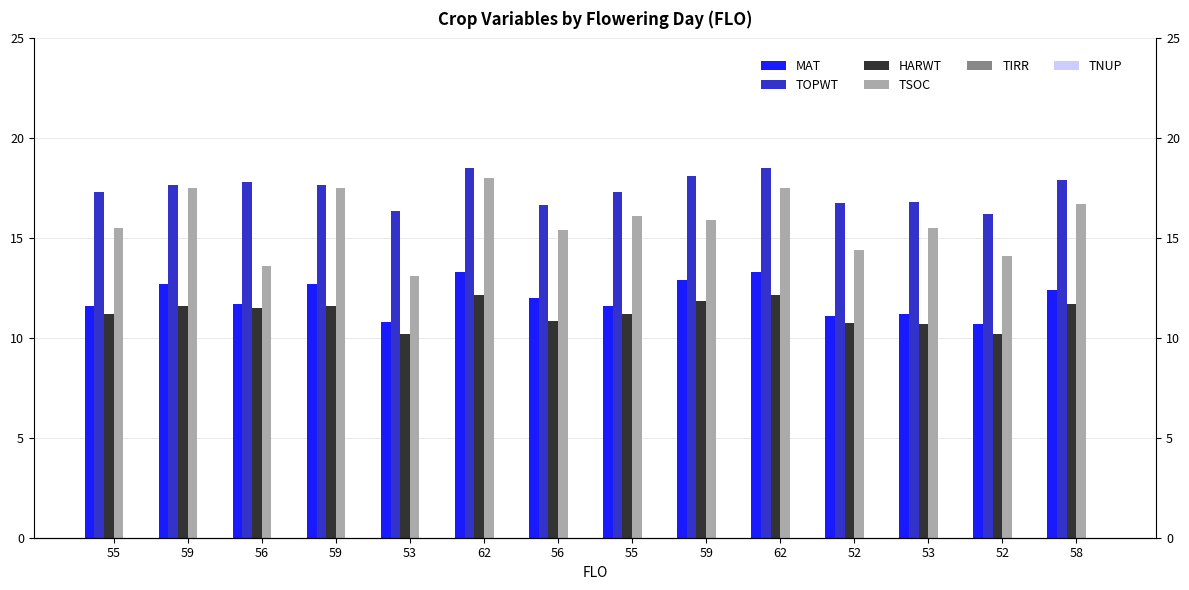

What is the spread (max minus min) of values at 58?

17.9